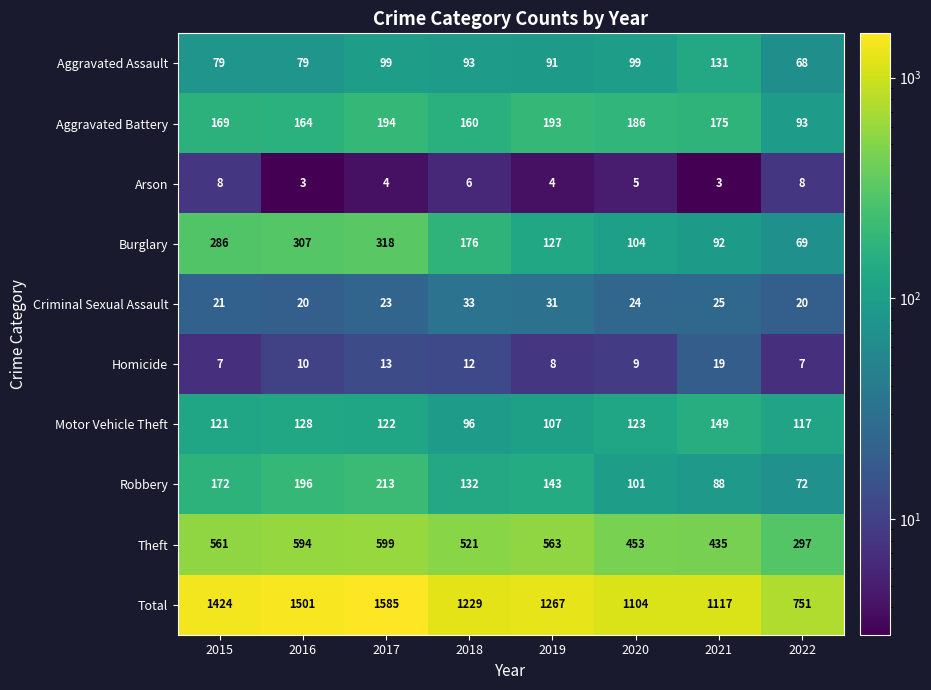

What is the approximate value of Robbery at 2020?

101